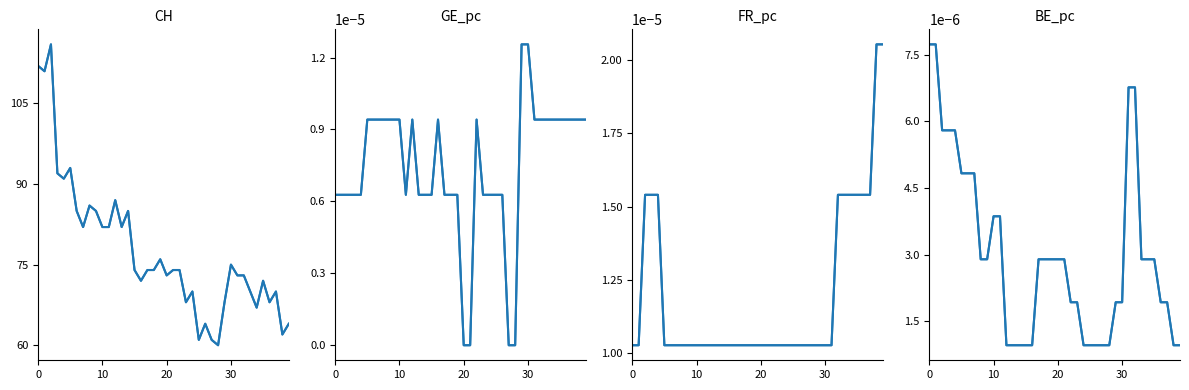

How many GE_pc values are between 0 and 1?

40